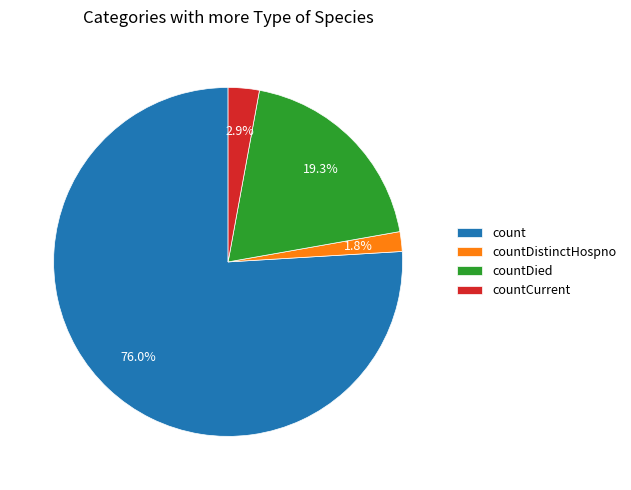

How many slices are in this pie chart?

4